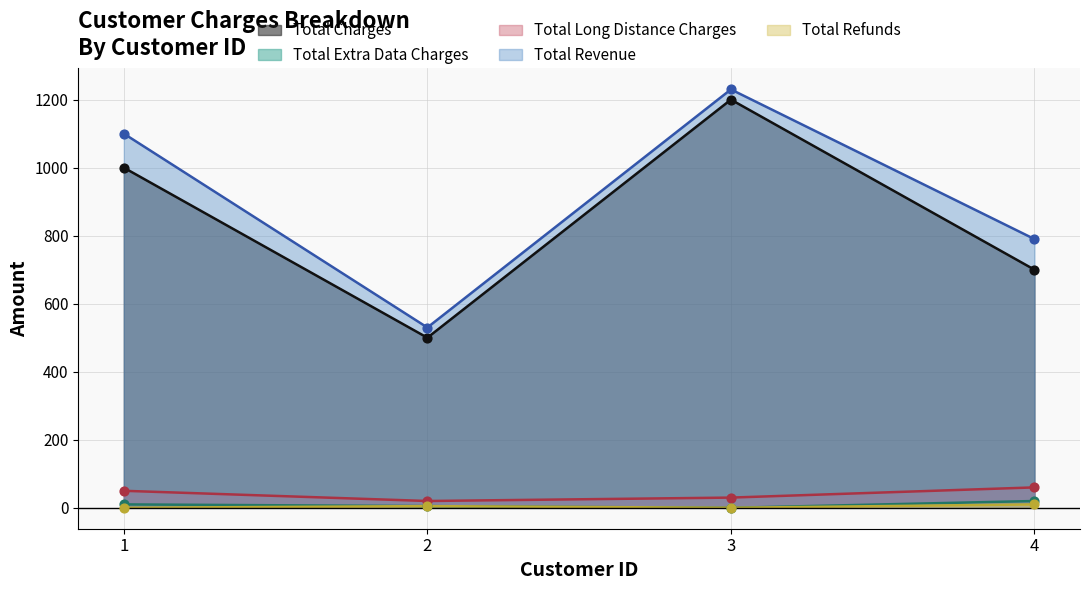

Which series contains the highest Y value?

Total Revenue